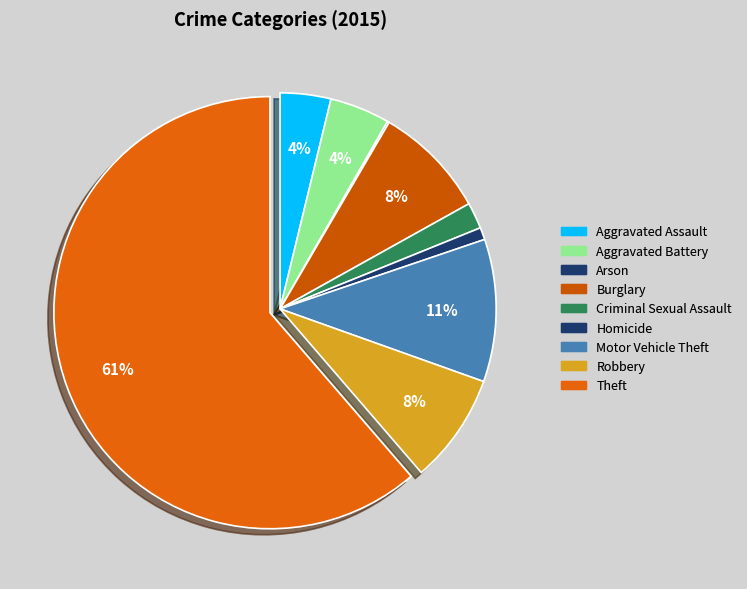

How many slices are in this pie chart?

9